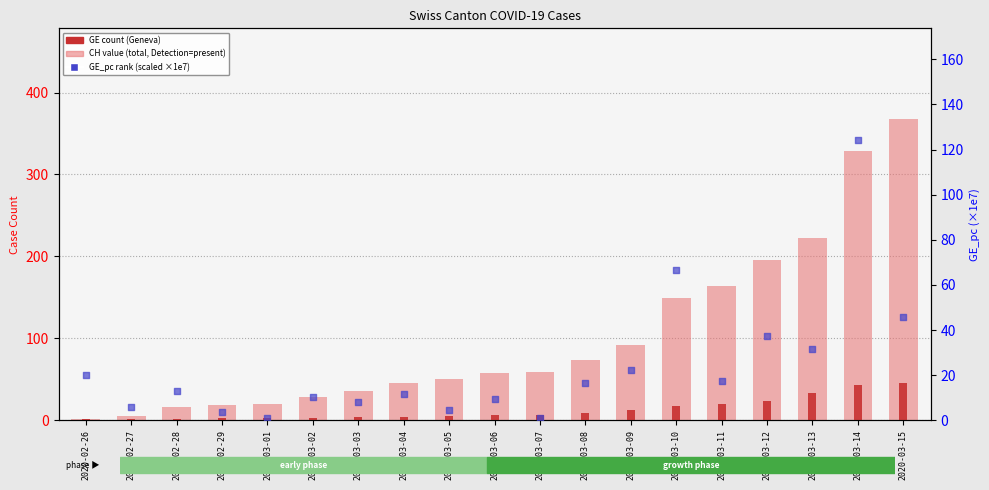

What are all the series names shown in the legend?

CH (total cases), GE (Geneva cases), GE_pc (scaled ×1e7)